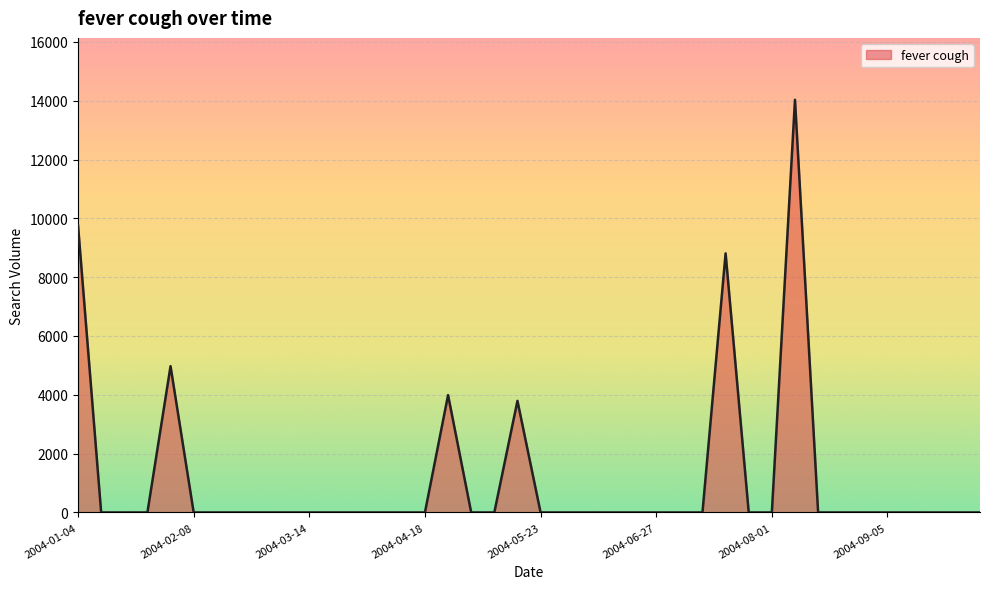

What is the greatest value displayed?

14031.7